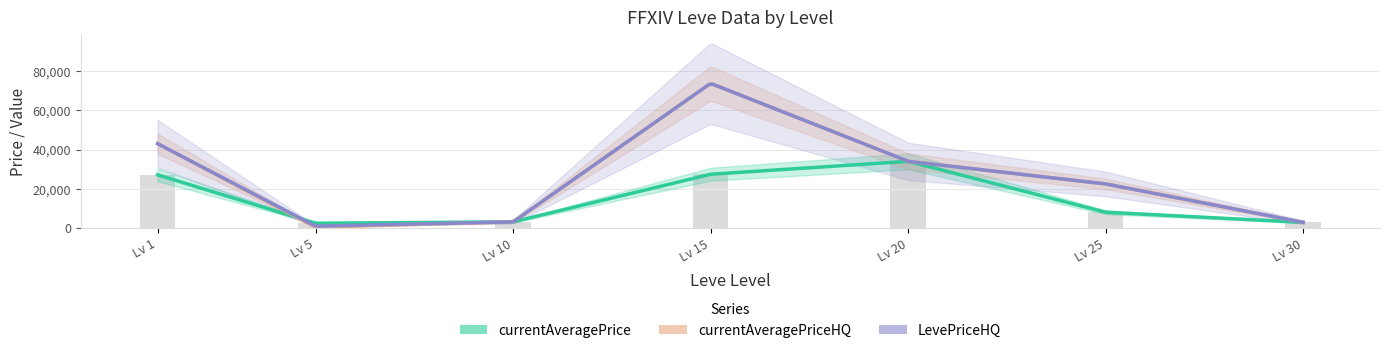

Which series changed the most between 20 and 25?

currentAveragePrice